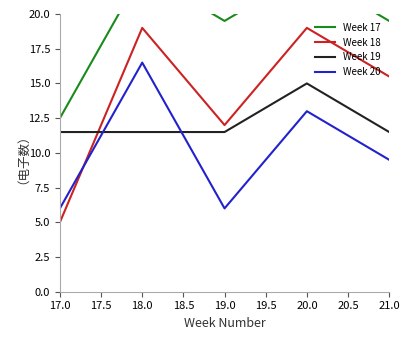

List the series in order of their overall mean, highest first.

Week 17, Week 18, Week 19, Week 20